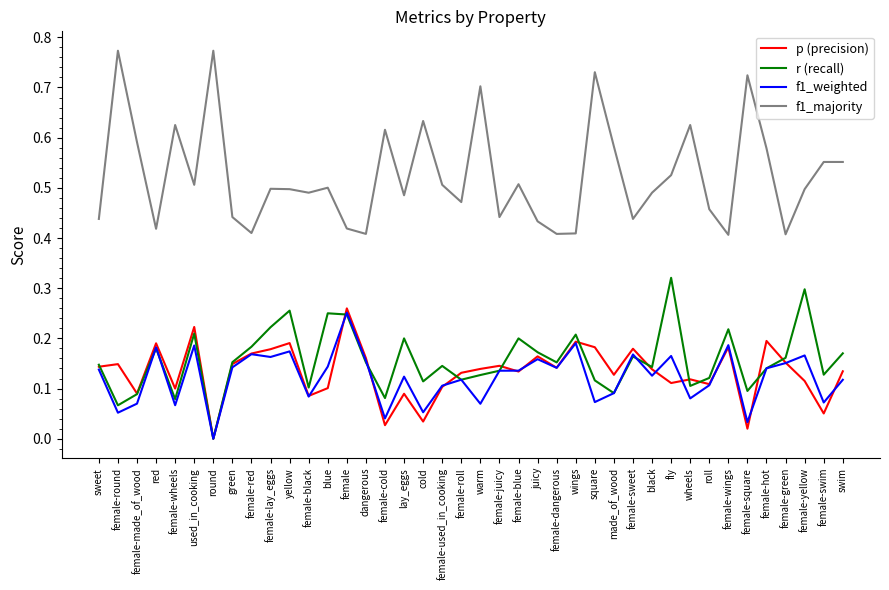

The value of r (recall) at female-used_in_cooking is 0.3. True or false?

False